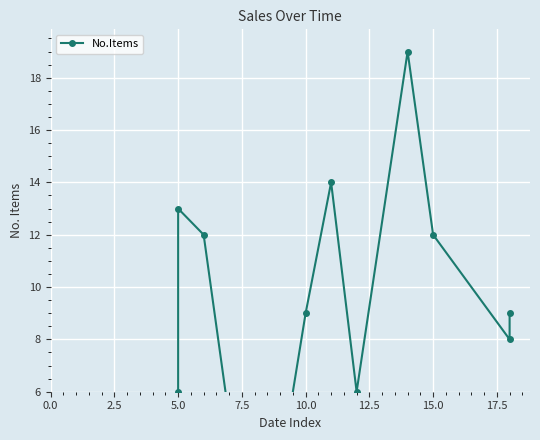

How many values are below 8?

7